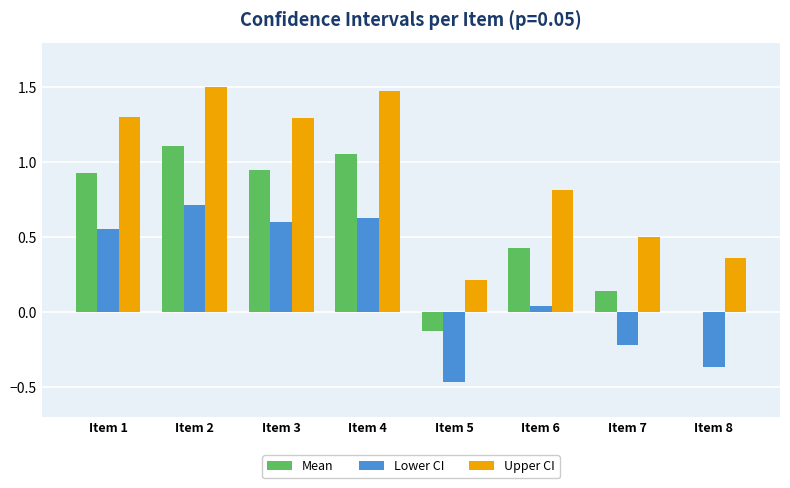

The value of Lower CI at Item 4 is 0.6. True or false?

True